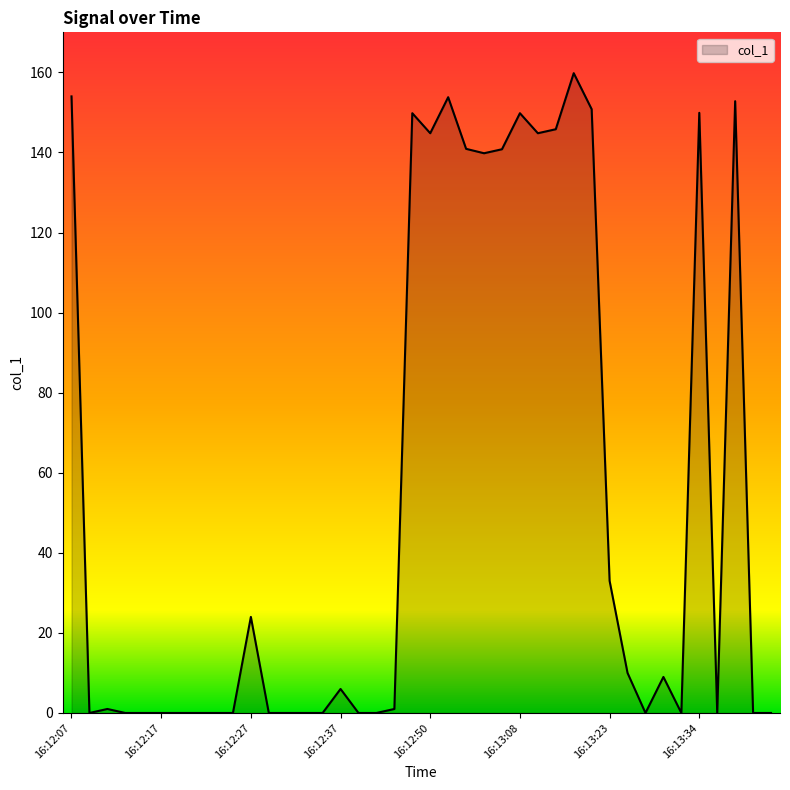

What is the maximum value shown in the chart?

159.8